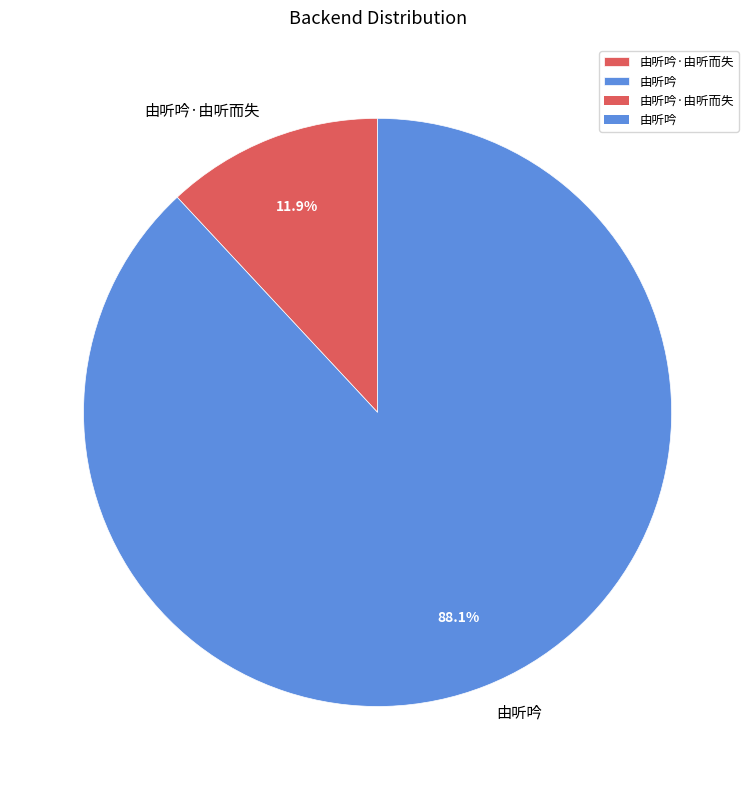

The 由听吟 slice represents 99% of the pie. True or false?

False